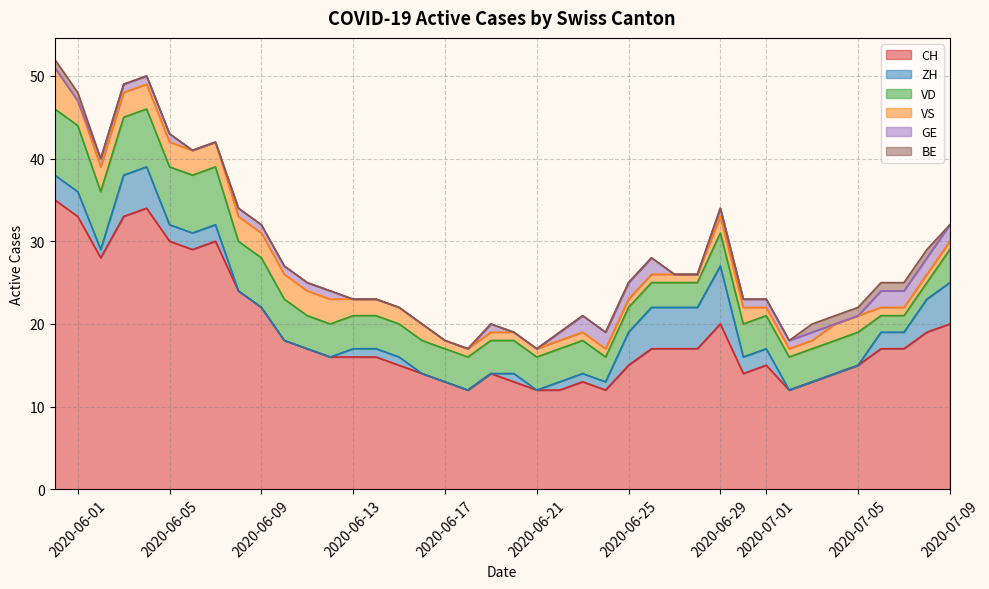

True or false: ZH and CH cross at least once.

False